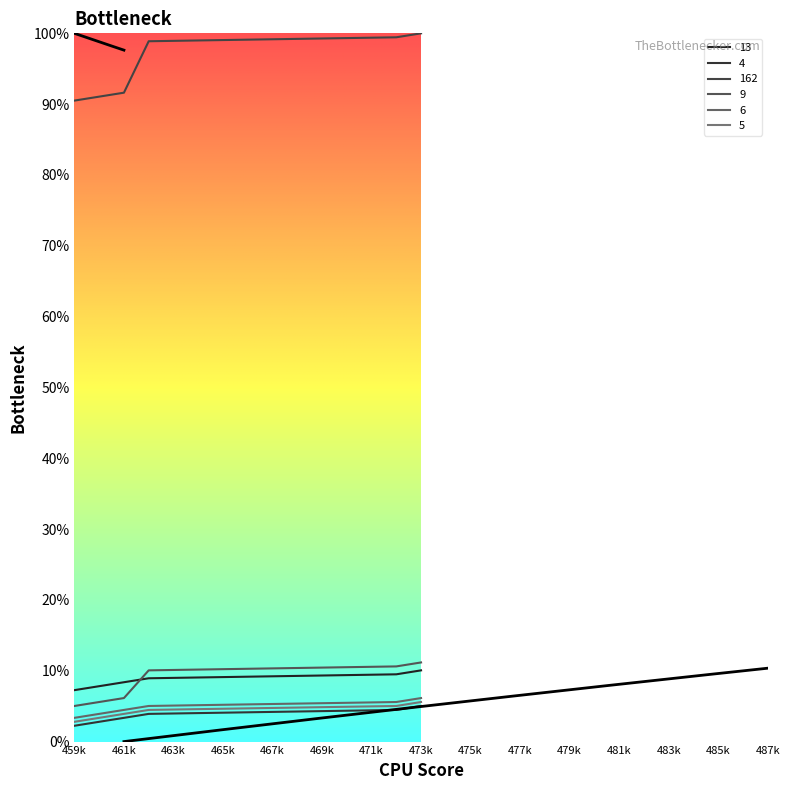

What is the sum of the 13 values at 462 and 472?

18.4